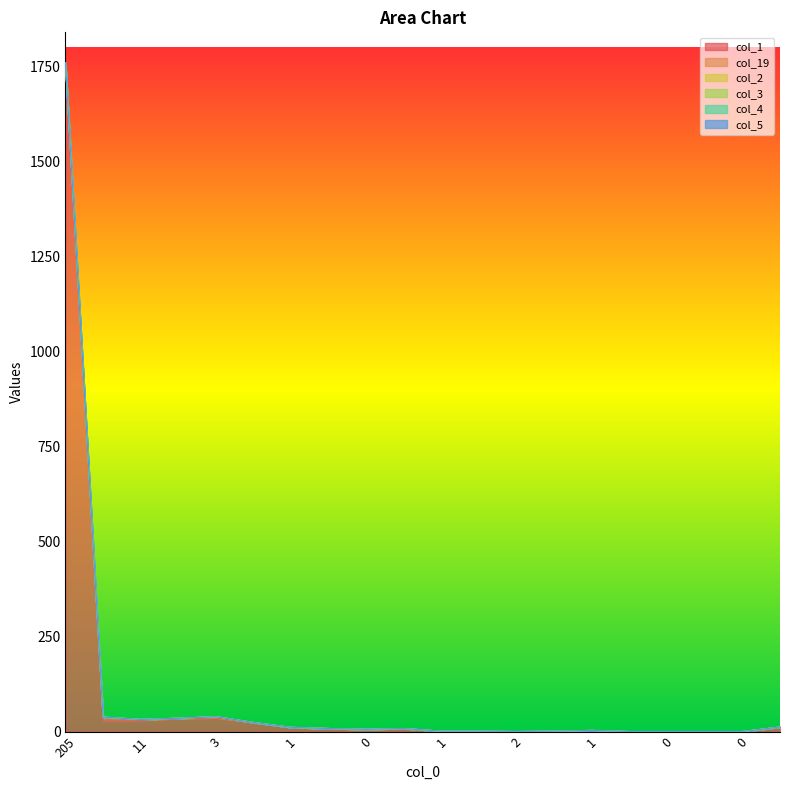

What is the spread (max minus min) of values at 3?

34